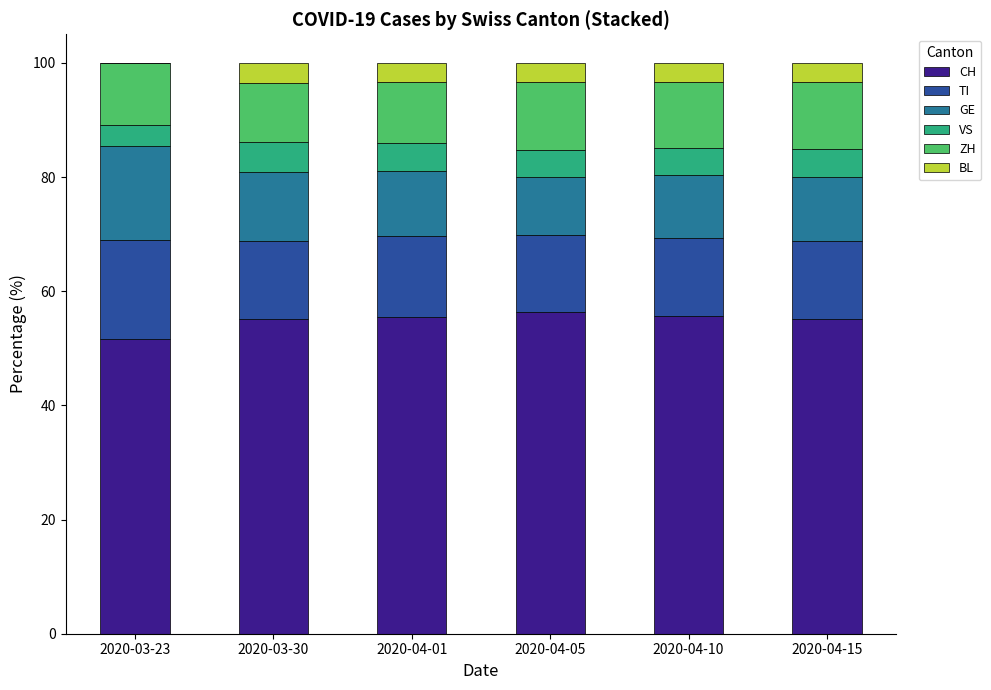

What is the sum of all CH values?

329.3